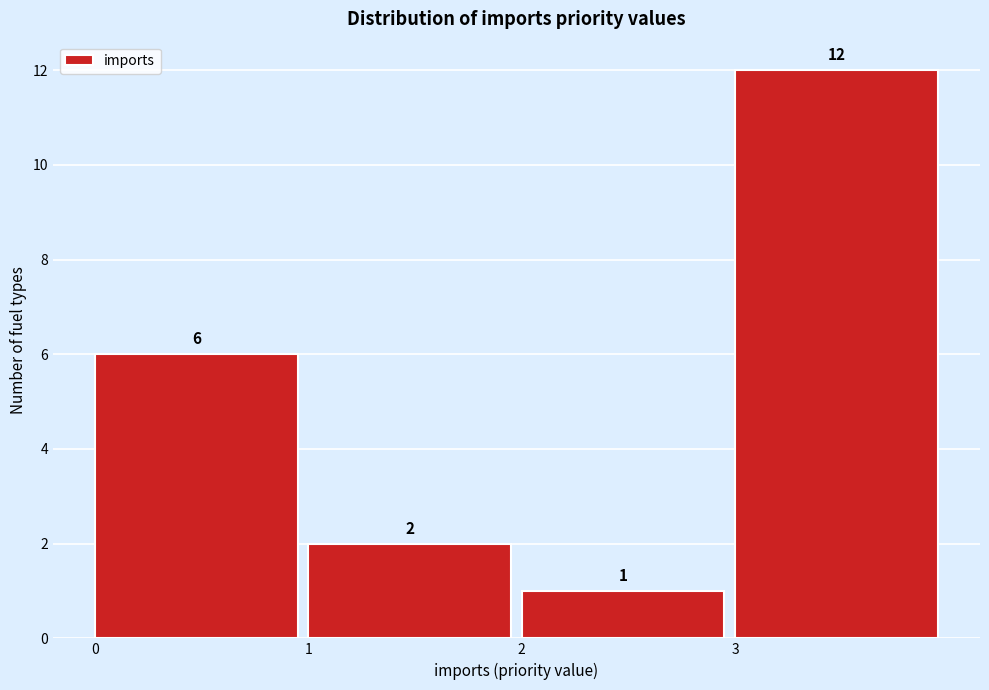

Reading left to right, transcribe this chart: for each bar, give the range it covers on the x-axis and its height.

0 to 1: 6
1 to 2: 2
2 to 3: 1
3 to 4: 12